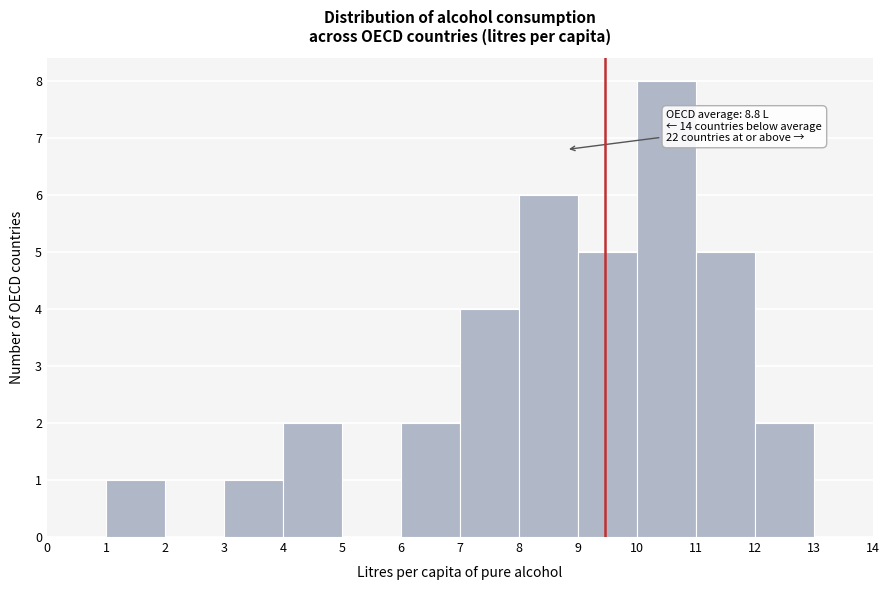

Which range on the x-axis has the tallest bar?

10 to 11